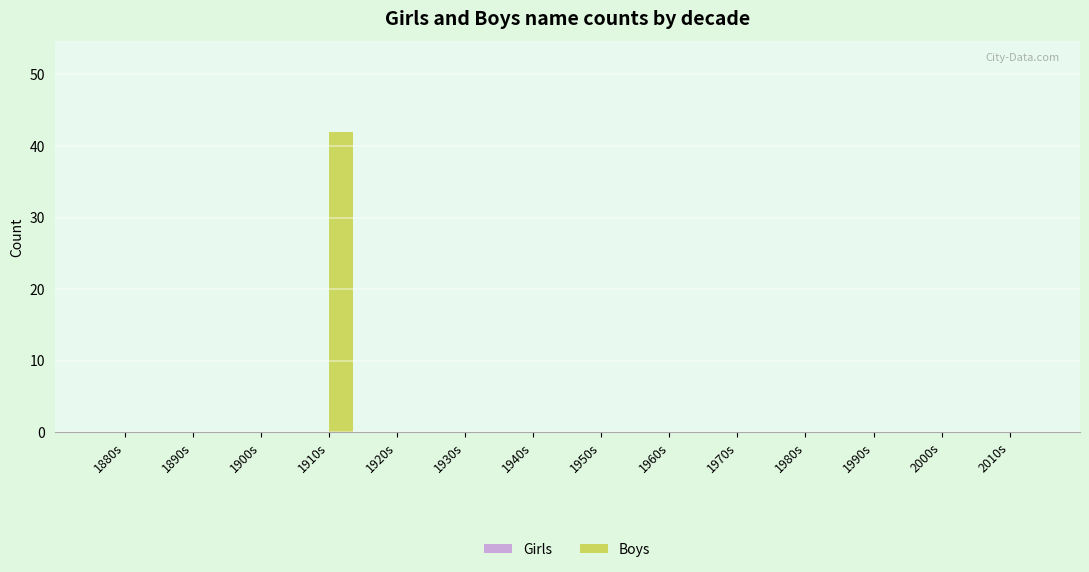

The chart shows a value of -15 at 1970s. True or false?

False